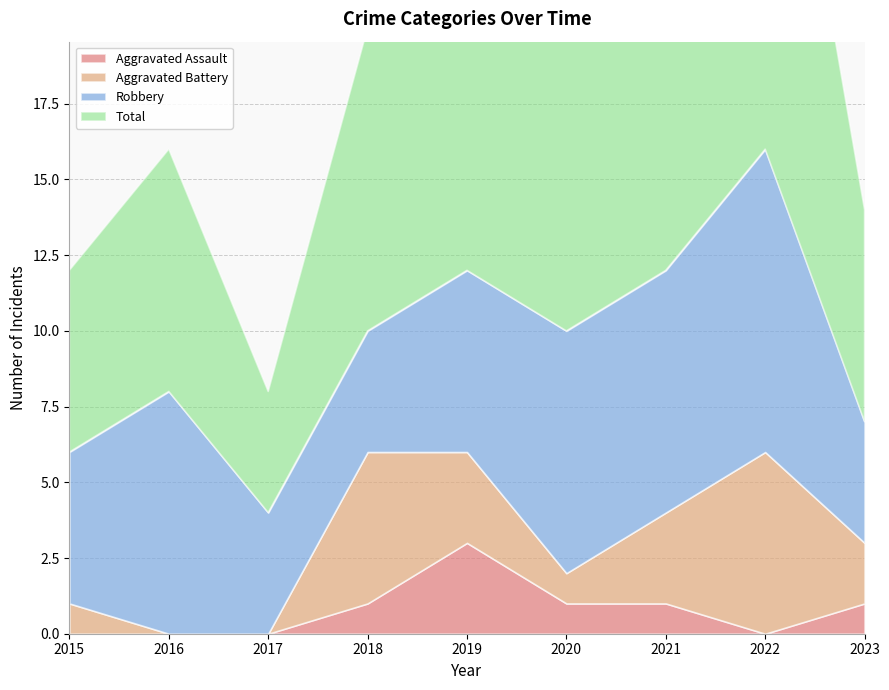

List the series in order of their peak value, highest first.

Total, Robbery, Aggravated Battery, Aggravated Assault